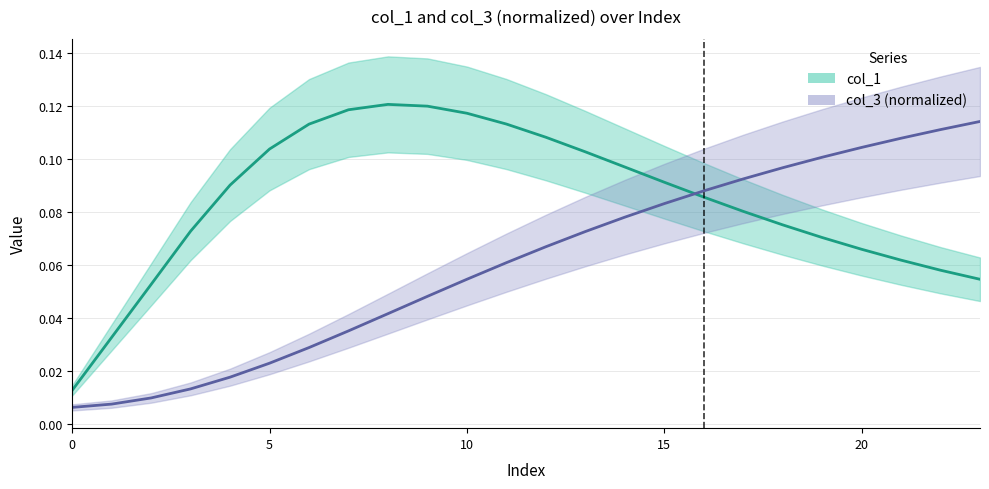

How many lines are shown in the chart?

2